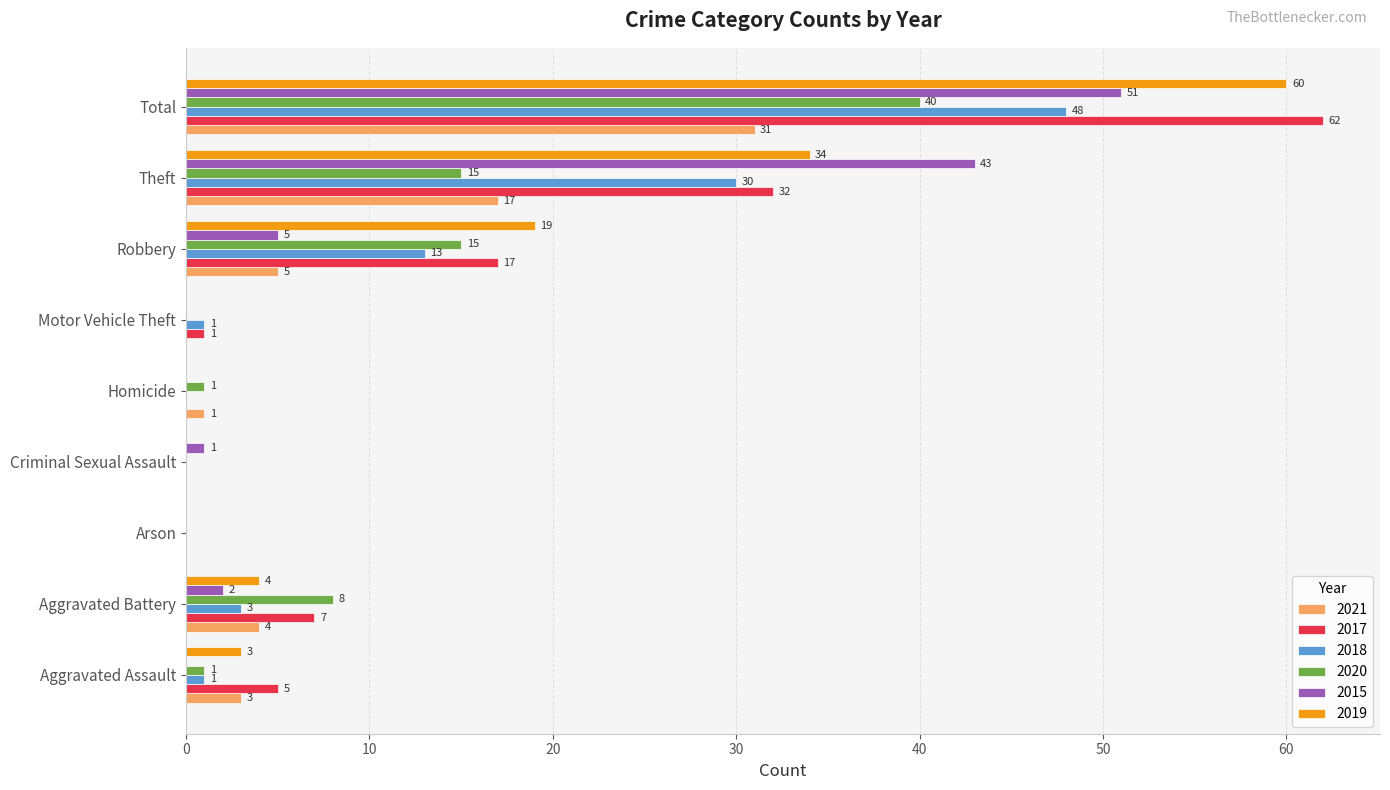

Which series has the largest total across all categories?

2017